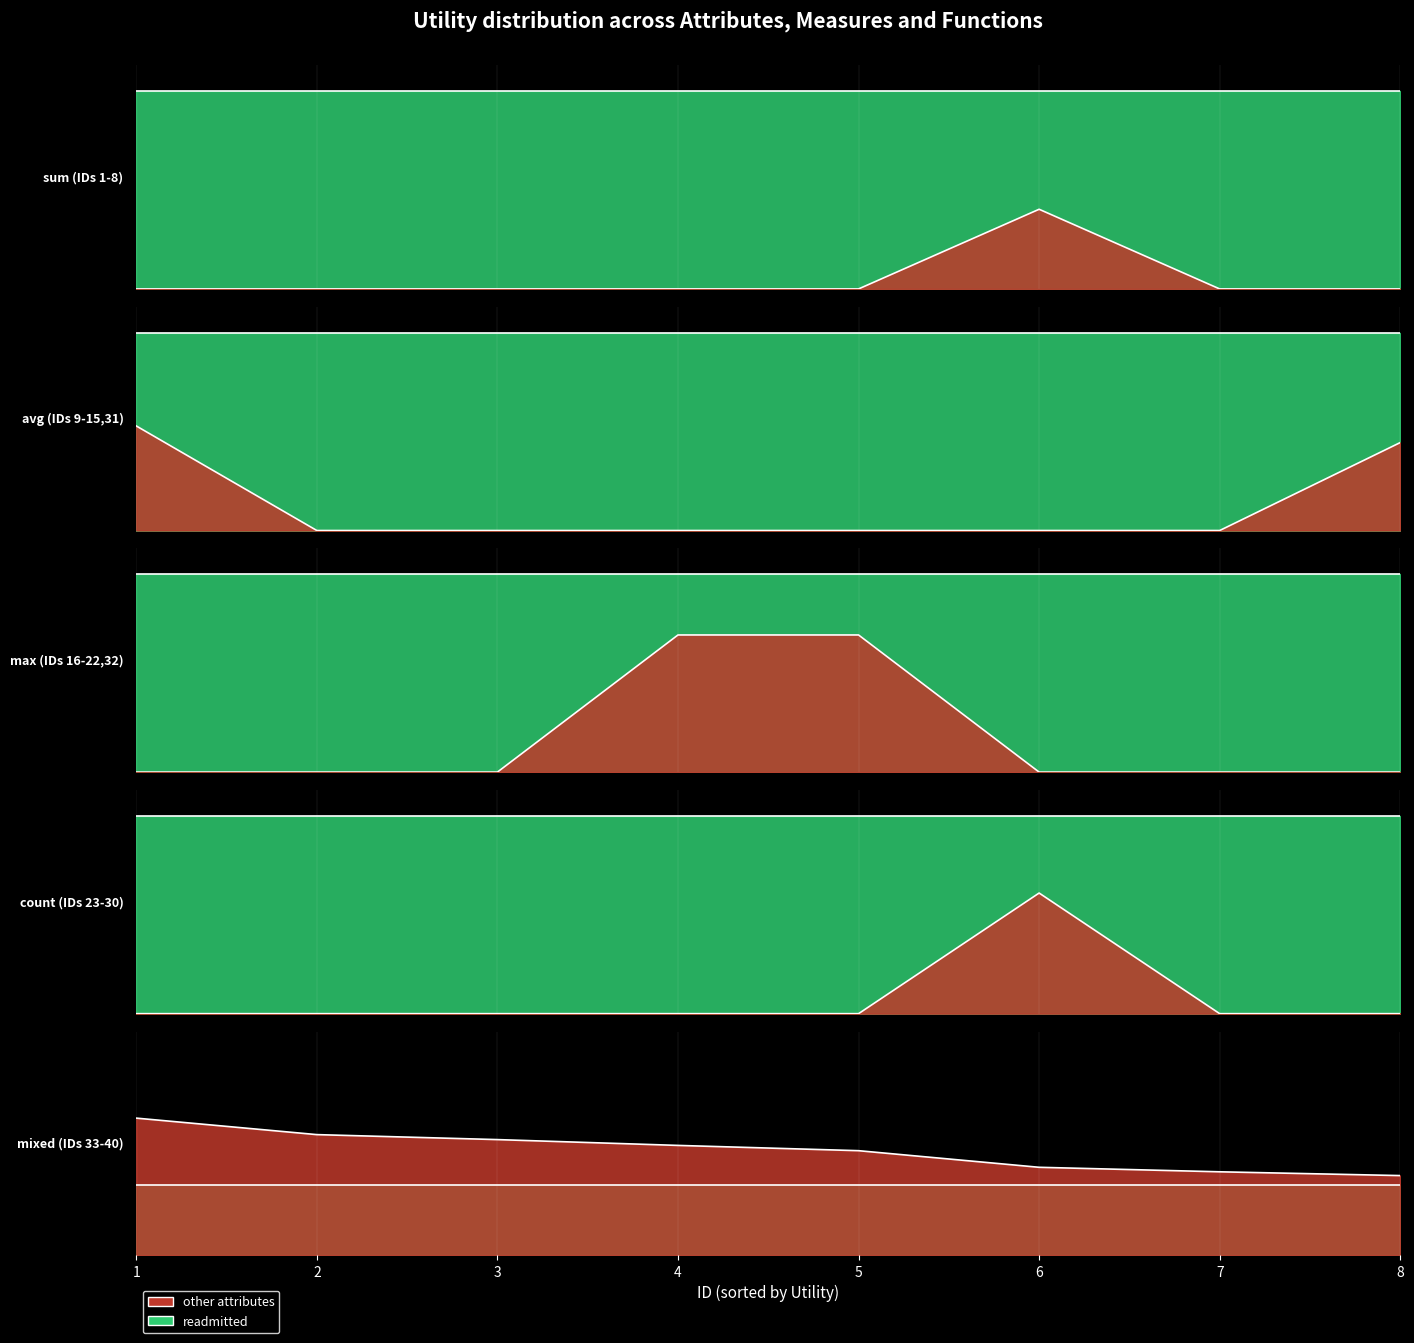

Which series changed the most between 1 and 16?

other_attributes